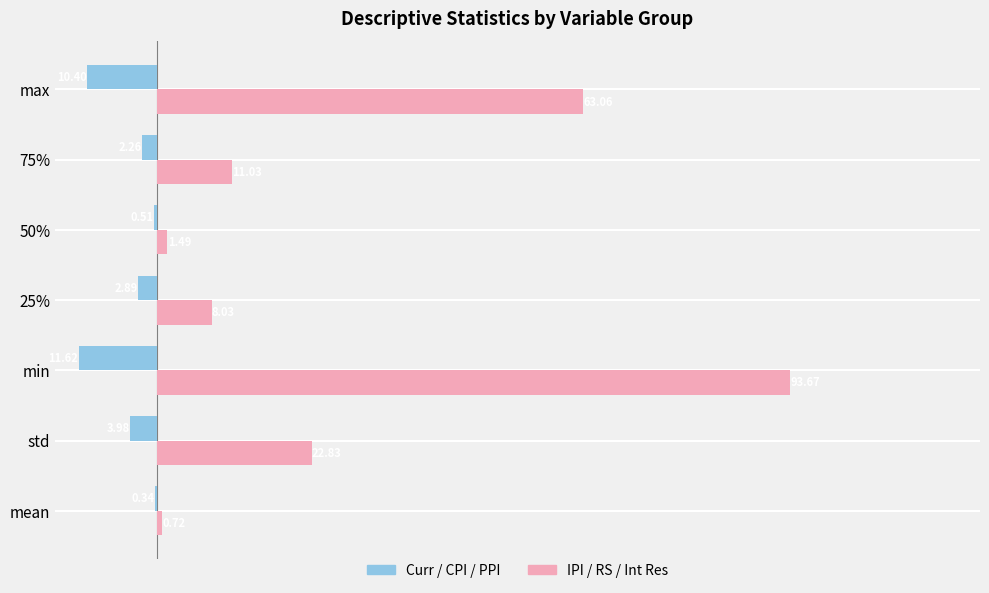

Which series changed the most between std and min?

IPI / RS / Int Res